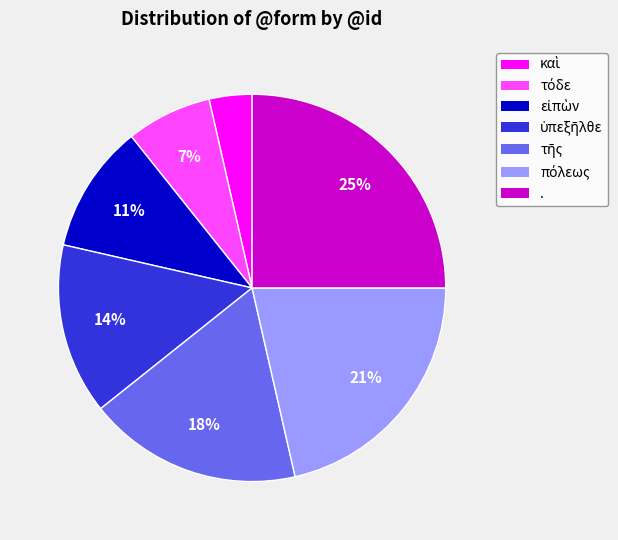

To the nearest percent, what portion does . represent?

25%